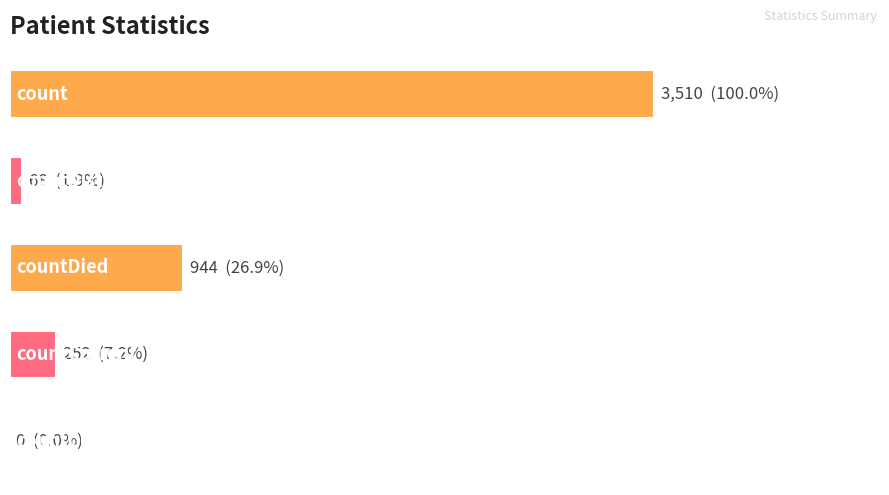

Are the bars horizontal?

Yes